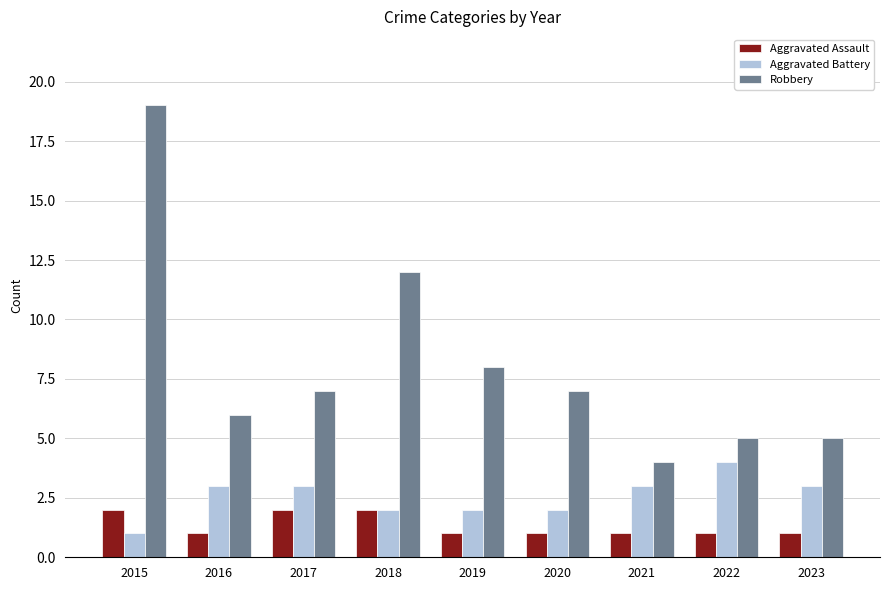

Which series has the largest total across all categories?

Robbery